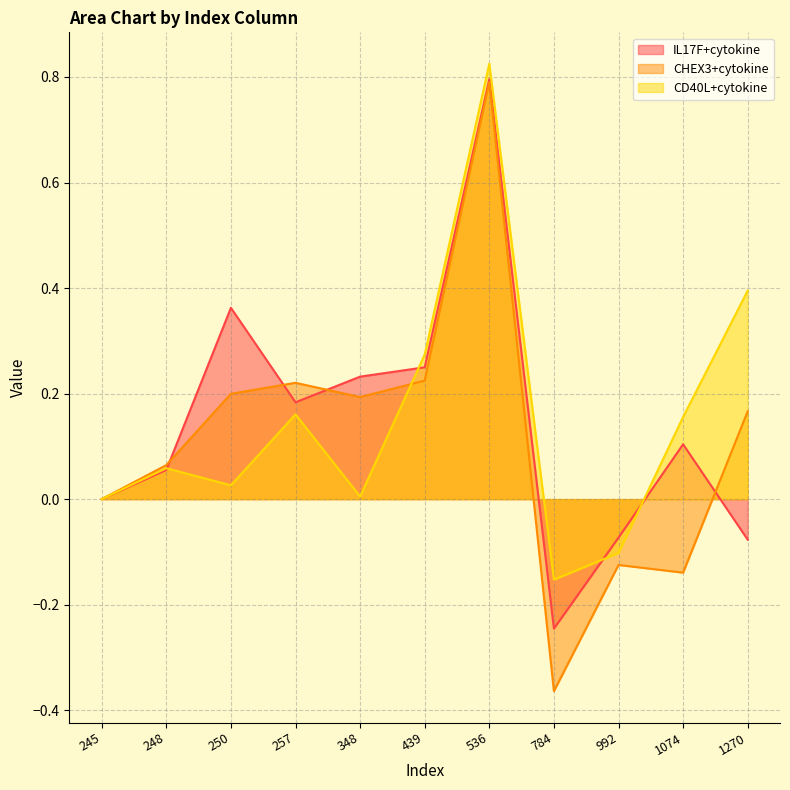

At how many categories does at least one series exceed 0?

8